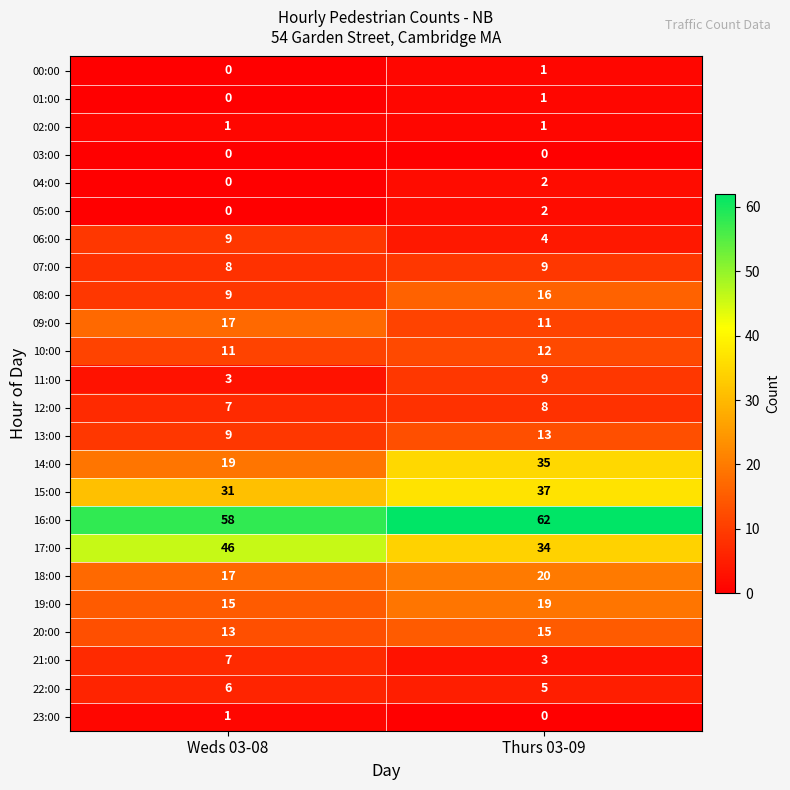

Which series has the widest spread of values?

14:00